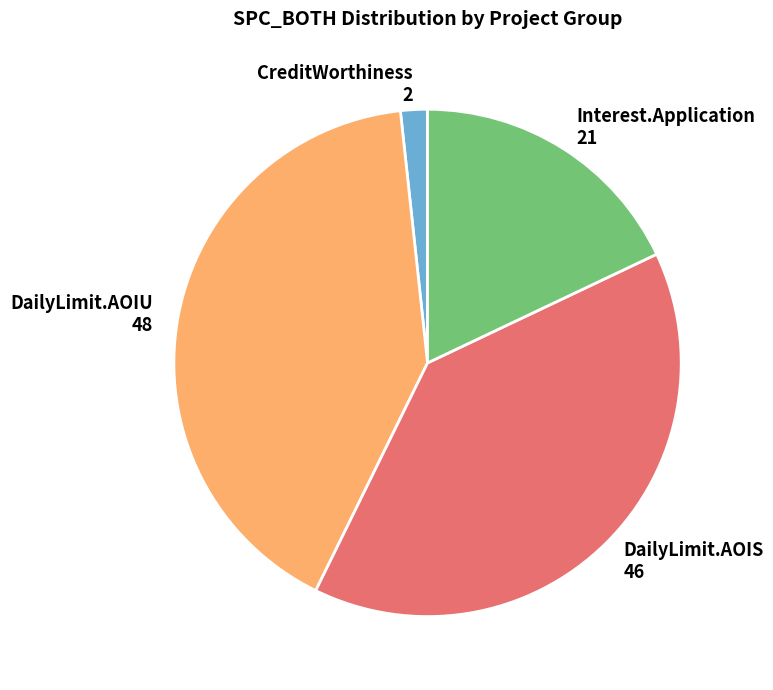

Which category has the biggest portion of the pie?

DailyLimit.AOIU 48